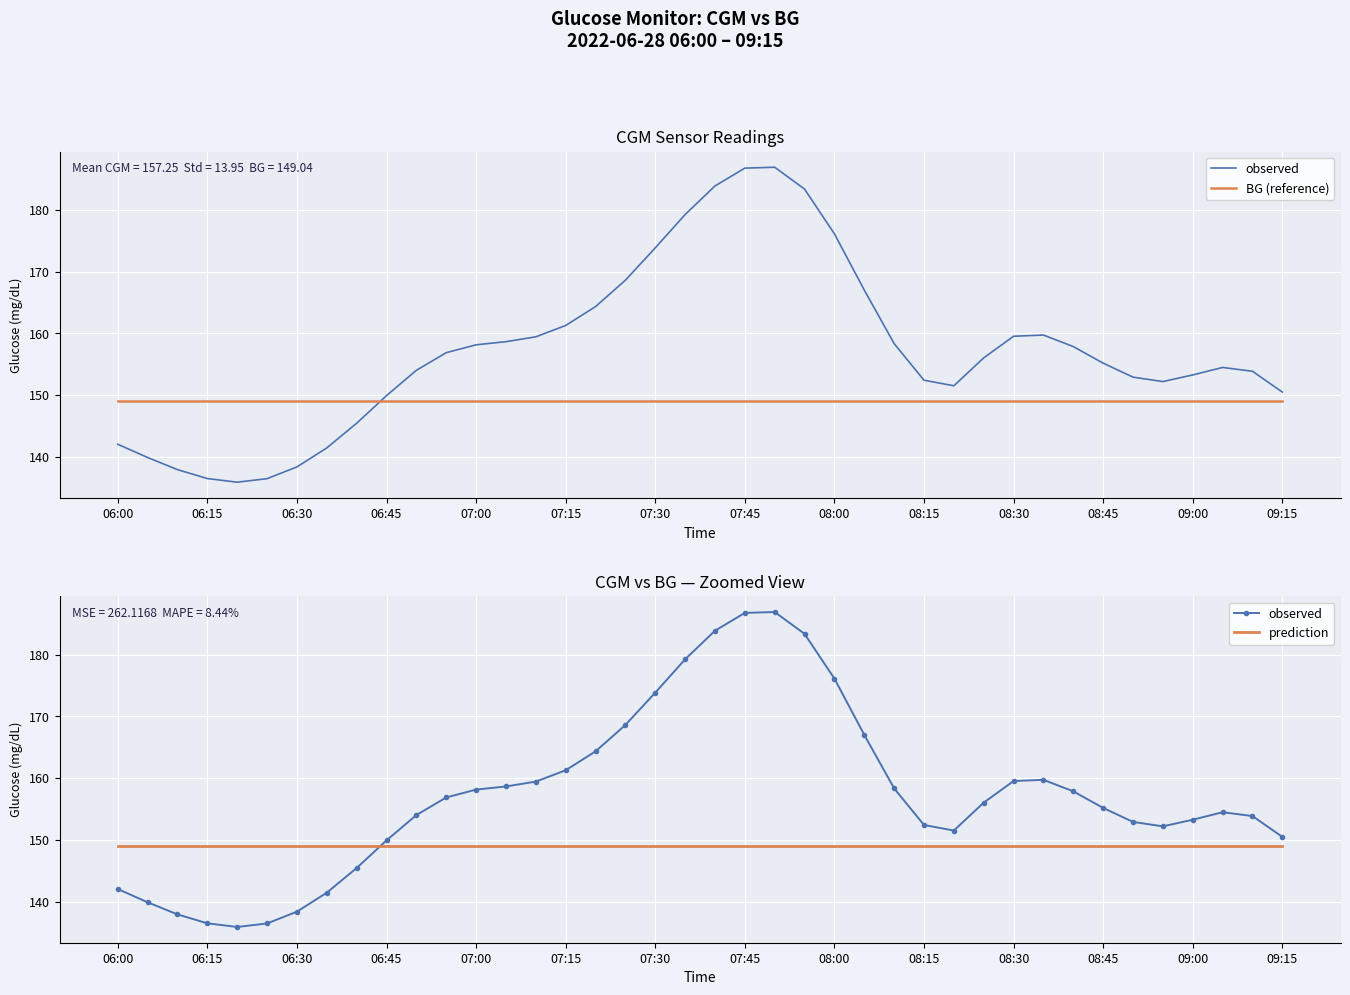

Which series has the largest range (max minus min)?

observed